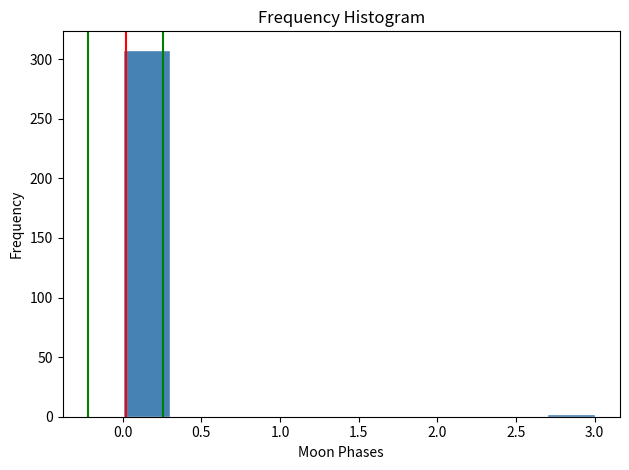

Over which range of the x-axis is the bar tallest?

0.0 to 0.3